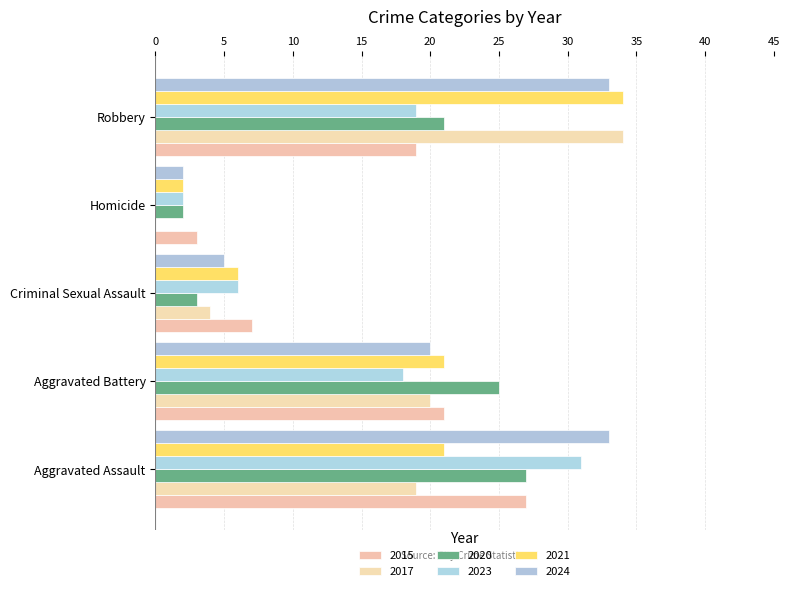

Which label corresponds to the smallest value in the chart?

Homicide